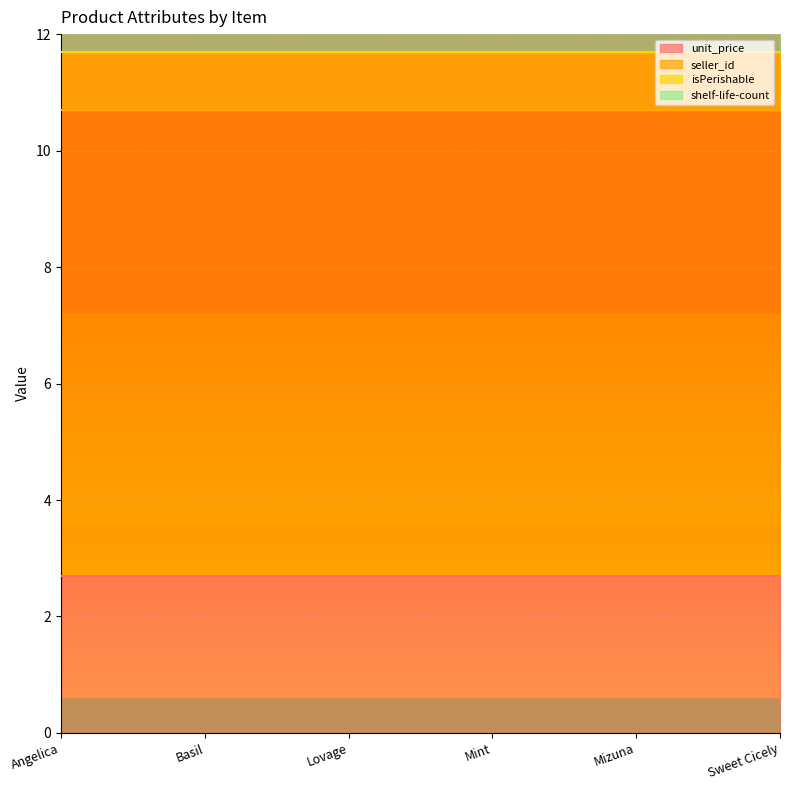

True or false: shelf-life-count and isPerishable intersect in this chart.

False